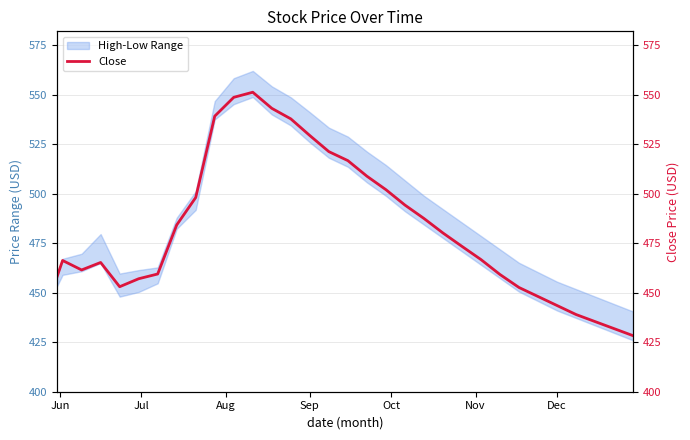

How many lines are shown in the chart?

1